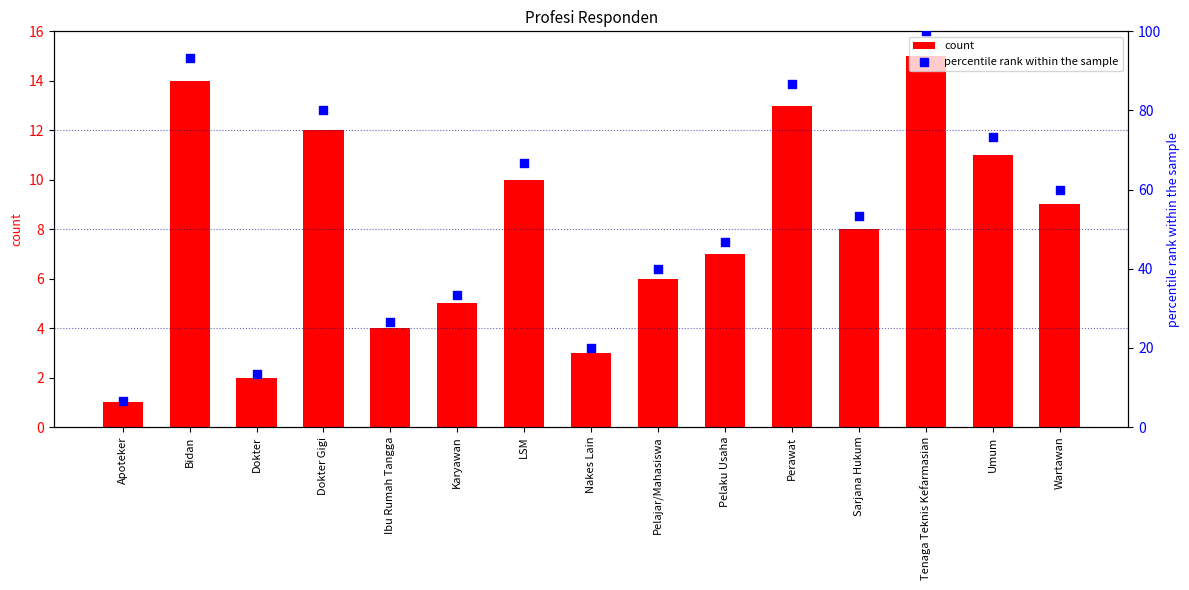

Which series contains the highest Y value?

percentile rank within the sample